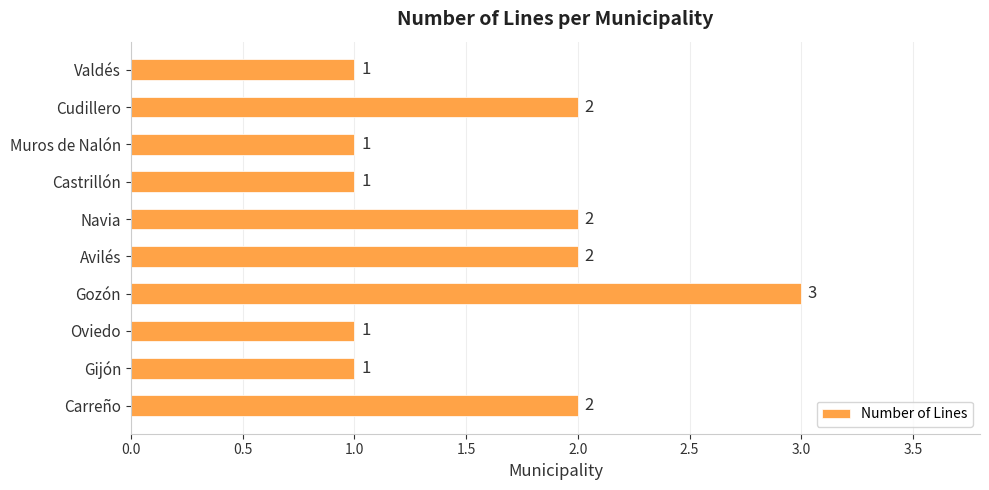

True or false: the data shows 2 at Navia.

True